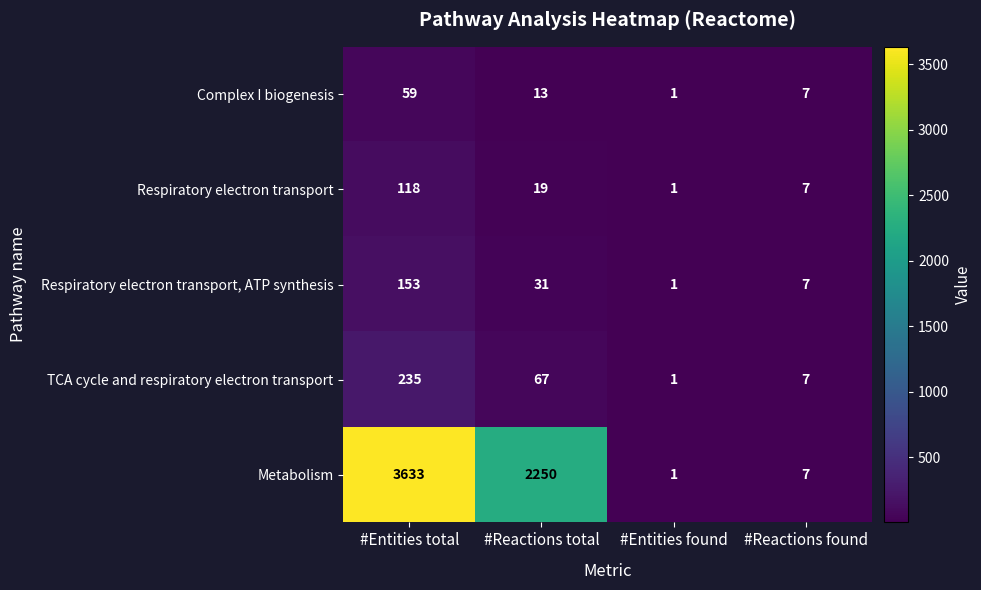

What is the spread (max minus min) of values at #Reactions total?

2237